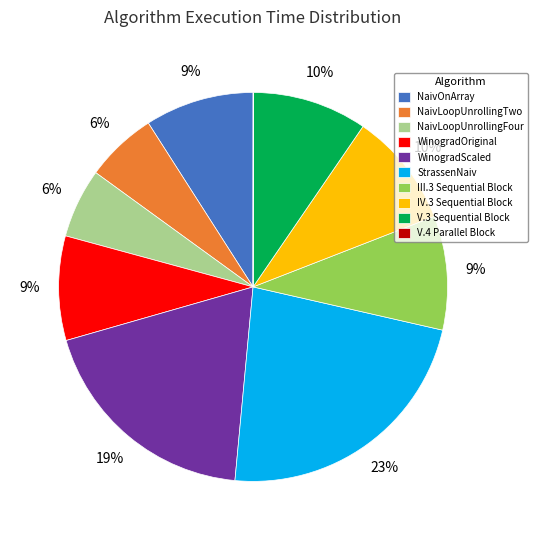

Between StrassenNaiv and WinogradOriginal, which is larger?

StrassenNaiv